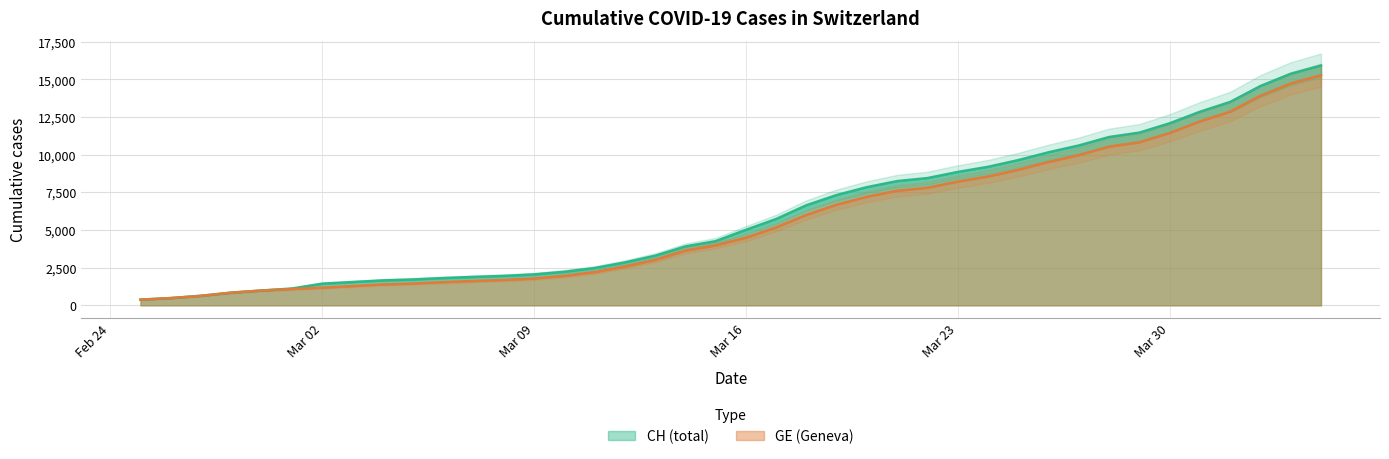

What is the label of the 27th point from the right?

Mar 09